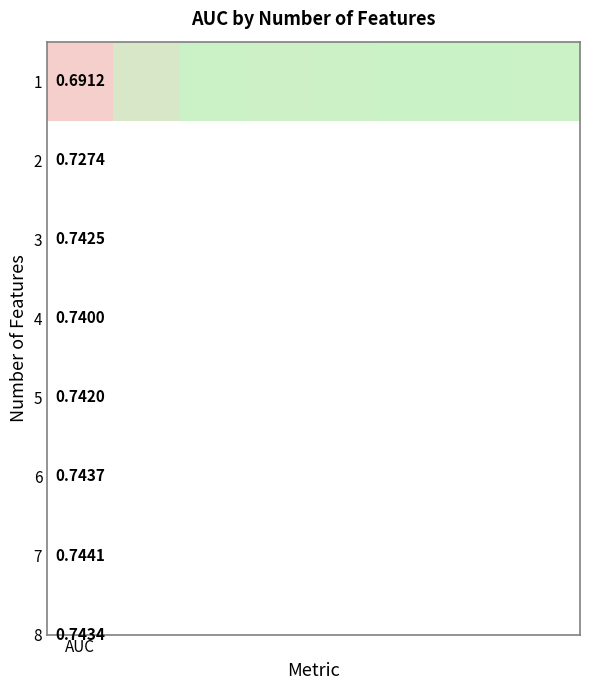

The chart shows a value of 0.7 at 6. True or false?

True